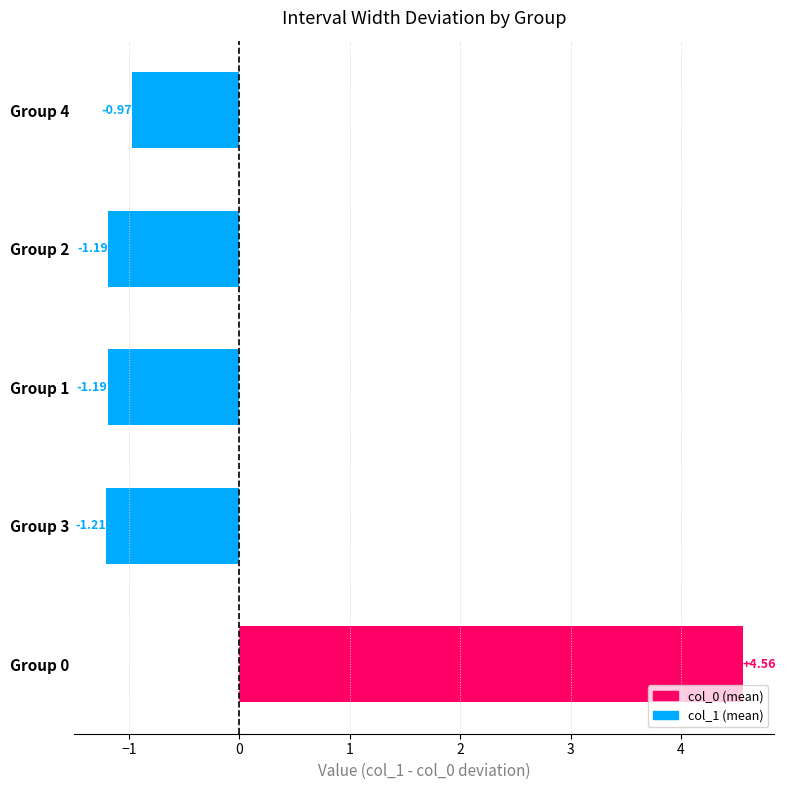

What is the difference between the maximum and second lowest values?

5.8